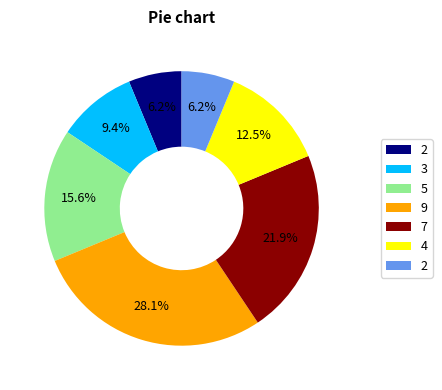

Does any single category account for the majority?

No